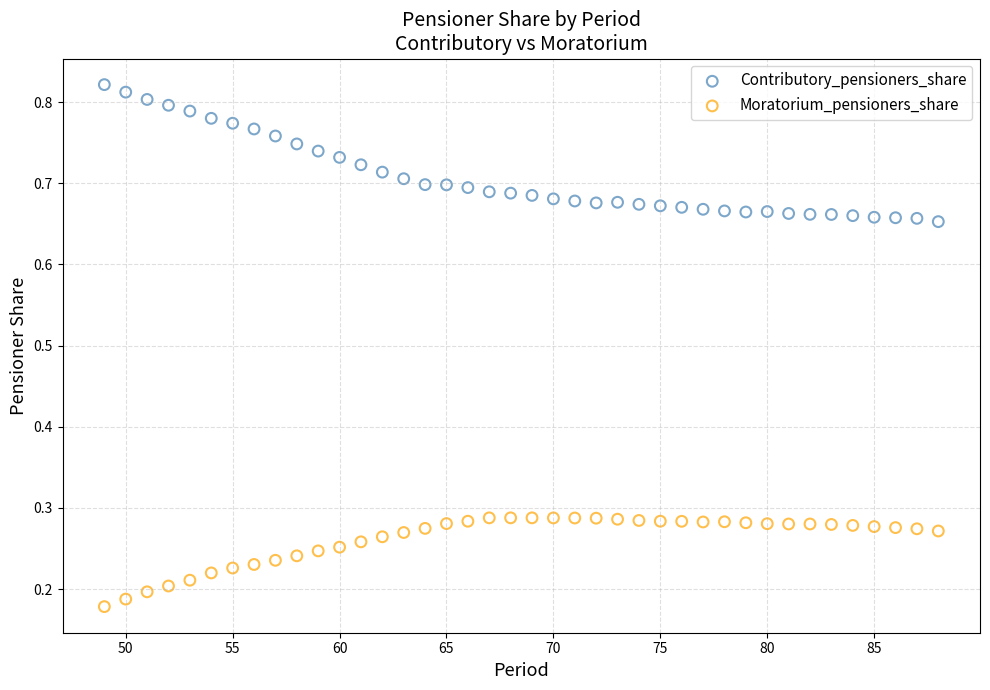

Which series has the largest Y range (max minus min)?

Contributory_pensioners_share